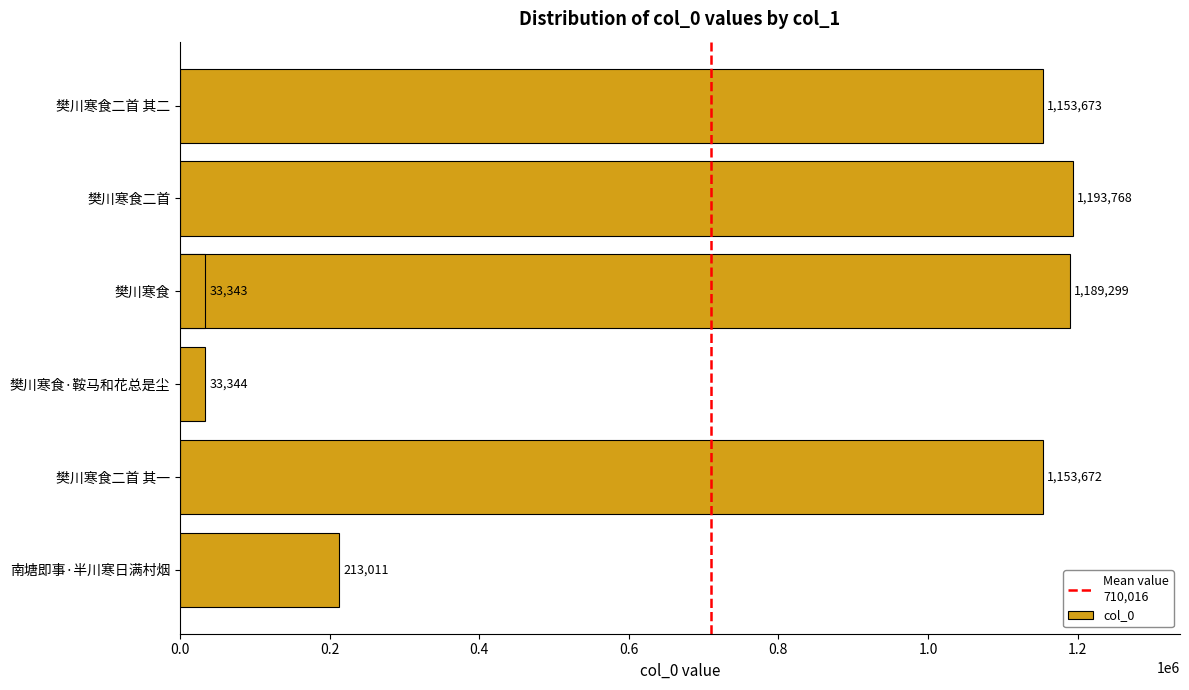

Approximately how many times larger is the value at 樊川寒食二首 其一 compared to 樊川寒食?

34.6